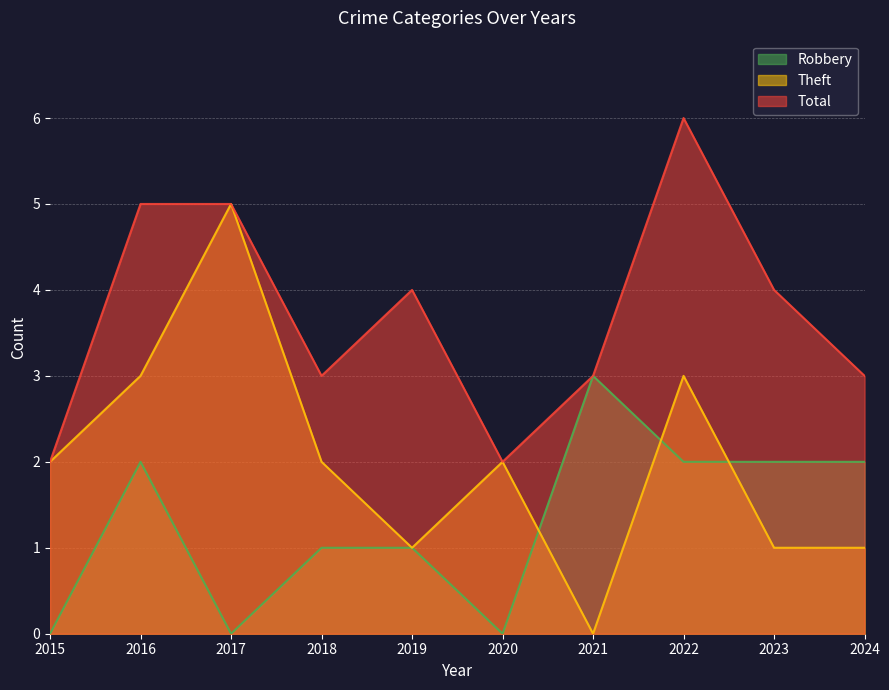

Reading right to left, extract all data points from this chart.

Robbery: 2024=2	2023=2	2022=2	2021=3	2020=0	2019=1	2018=1	2017=0	2016=2	2015=0
Theft: 2024=1	2023=1	2022=3	2021=0	2020=2	2019=1	2018=2	2017=5	2016=3	2015=2
Total: 2024=3	2023=4	2022=6	2021=3	2020=2	2019=4	2018=3	2017=5	2016=5	2015=2